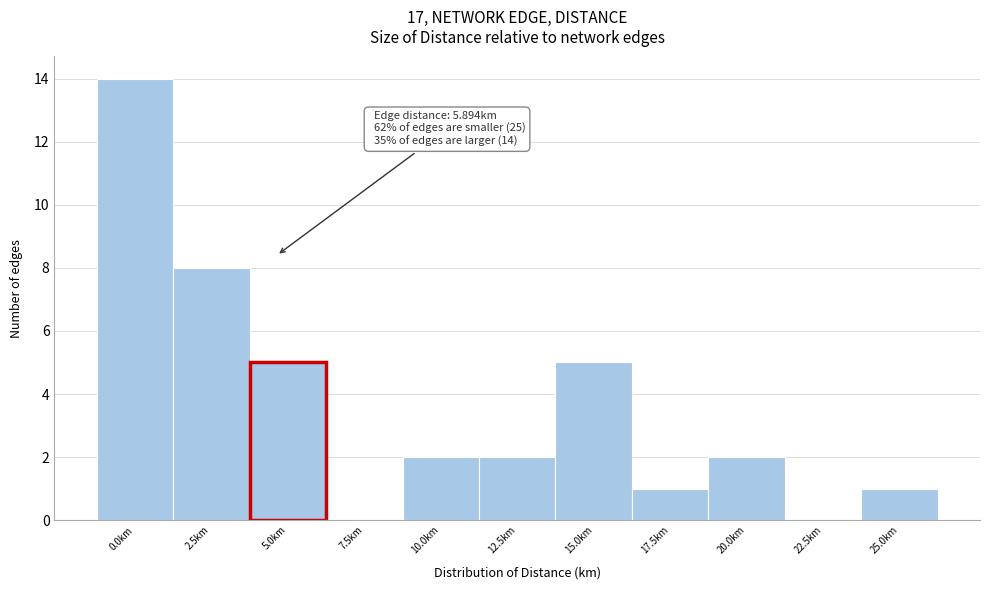

Reading right to left, transcribe all the data shown in this chart.

25.0km=1	22.5km=0	20.0km=2	17.5km=1	15.0km=5	12.5km=2	10.0km=2	7.5km=0	5.0km=5	2.5km=8	0.0km=14